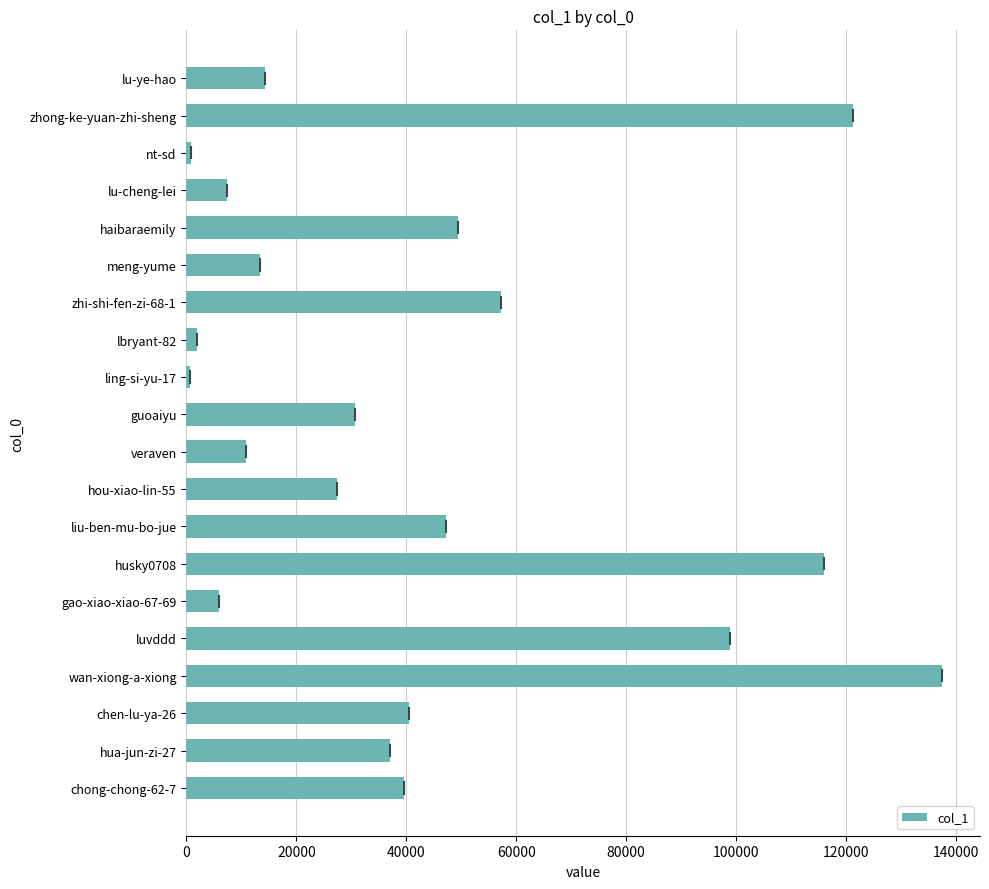

At which label is the value closest to 69049?

zhi-shi-fen-zi-68-1